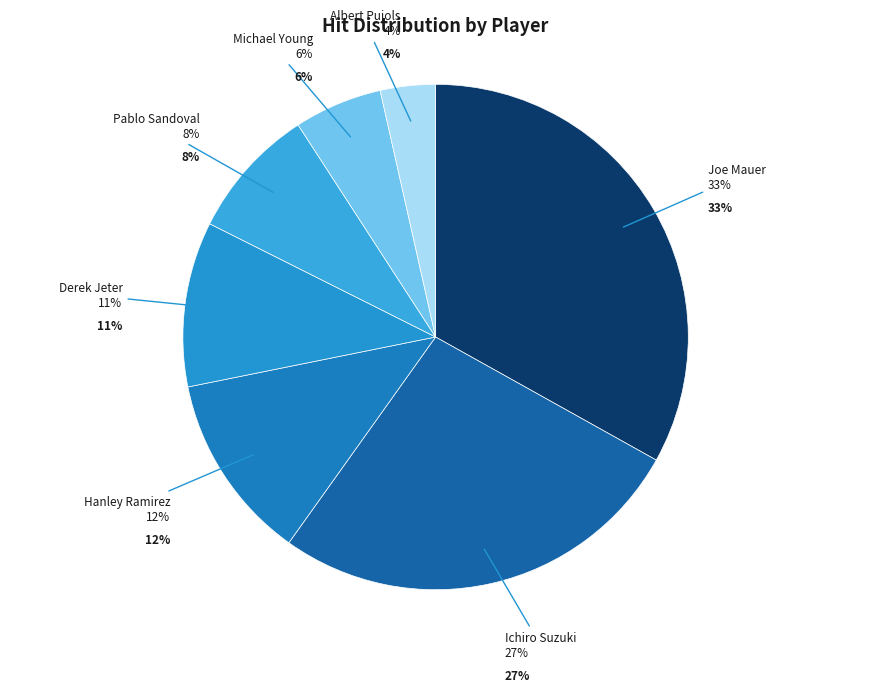

Does any single category account for the majority?

No